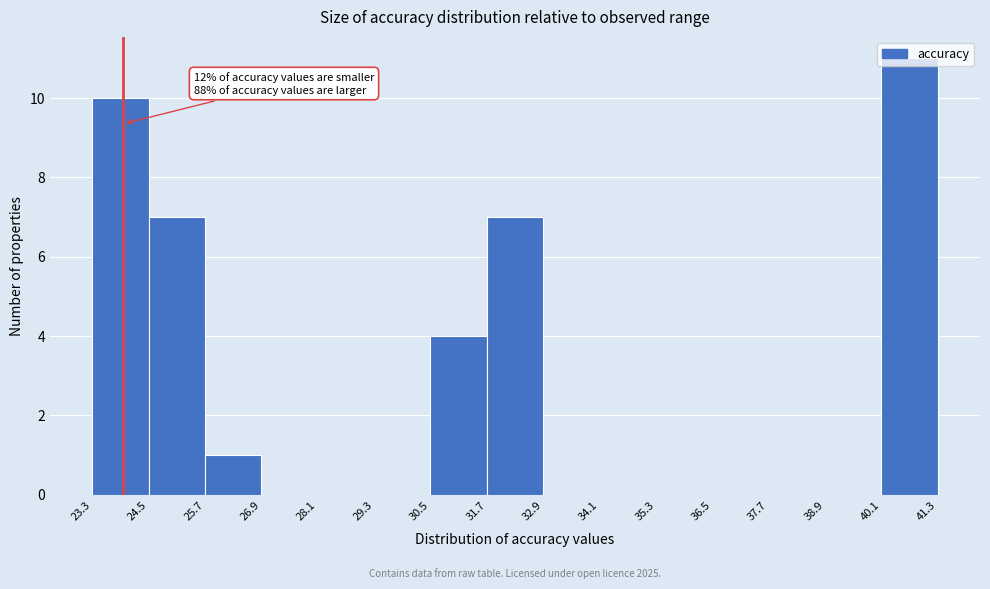

Over which range of the x-axis is the bar tallest?

40.1 to 41.3